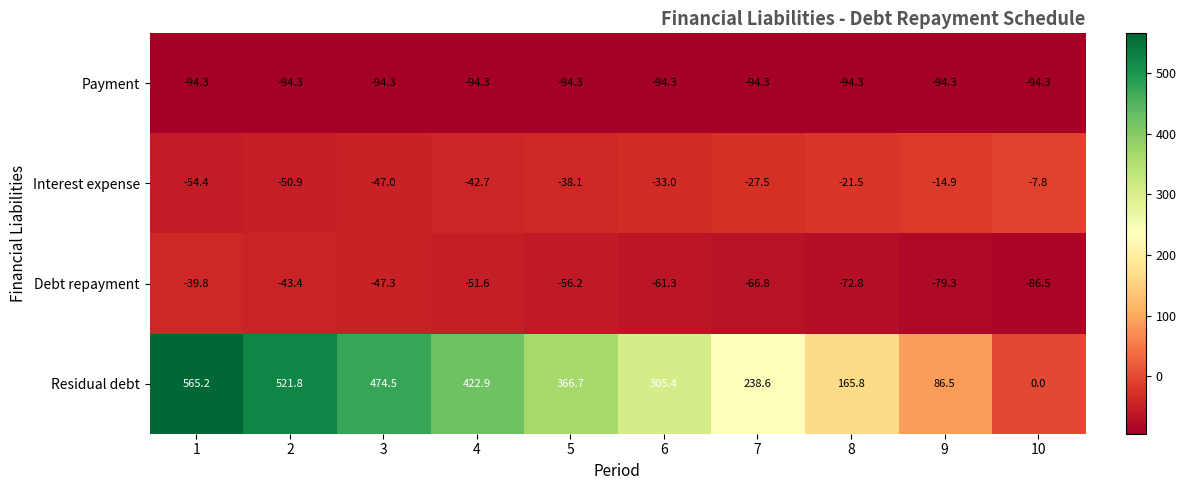

What is the minimum value shown in the chart?

-94.3